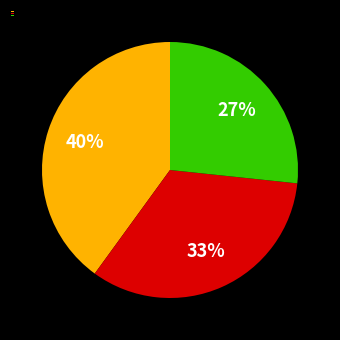

How many slices are in this pie chart?

3